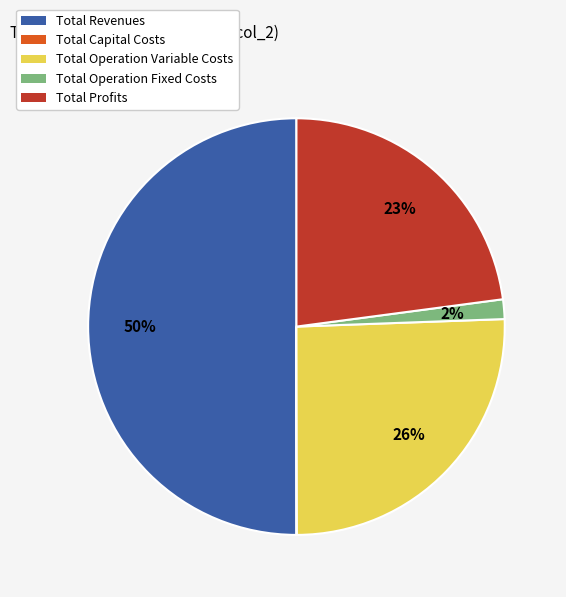

To the nearest percent, what is the difference between the largest and smallest slice percentages?

50%